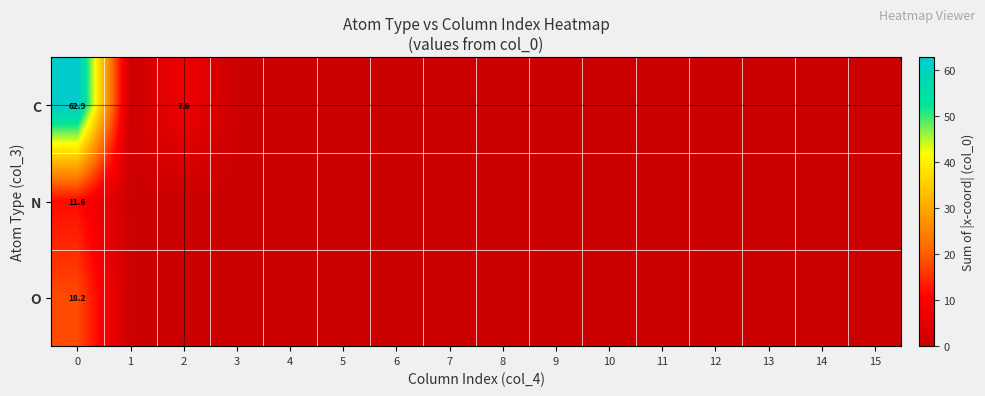

Is it true that N equals 2.6 at 0?

False